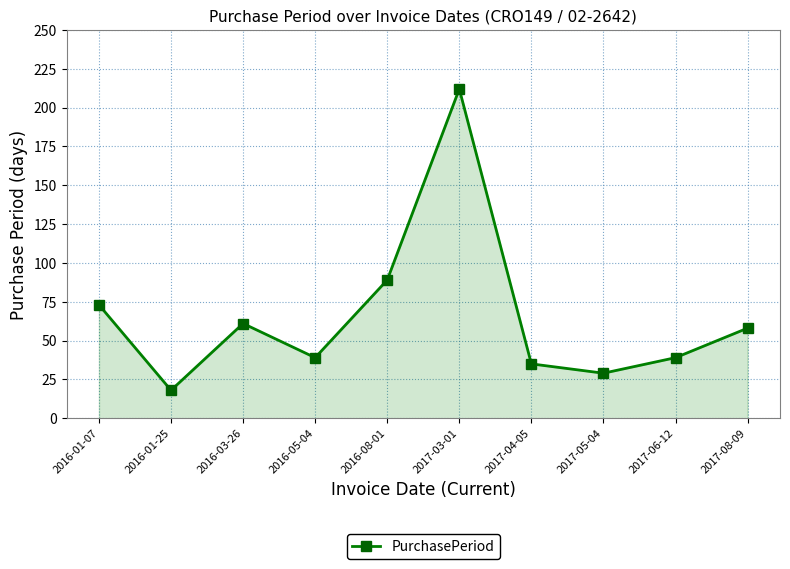

What is the difference between the maximum and minimum values?

194